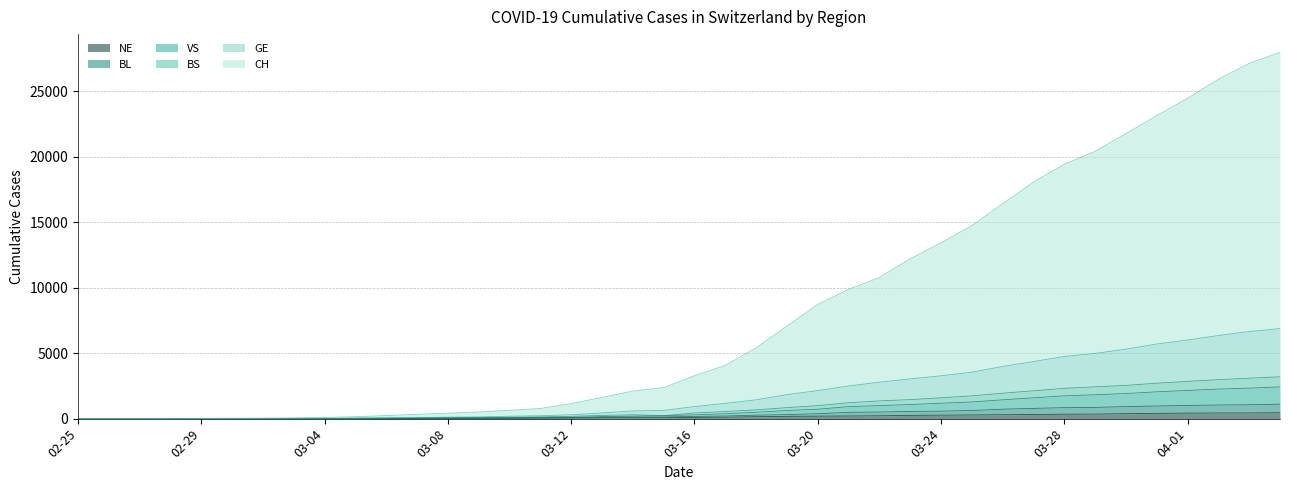

True or false: BL and BS intersect in this chart.

False